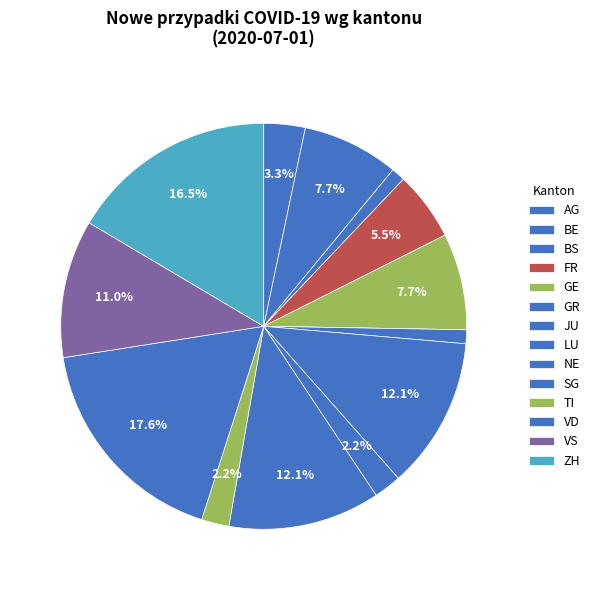

How many slices are in this pie chart?

14